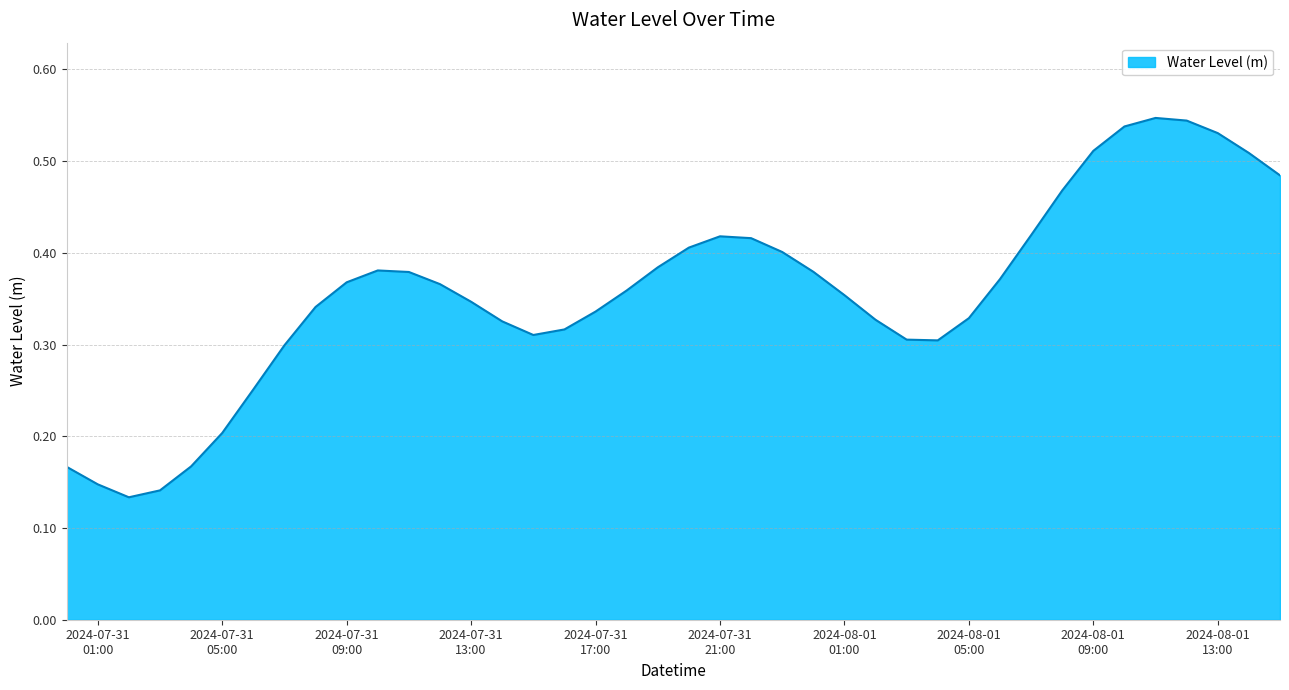

What is the value of the 8th point from the left?

0.3